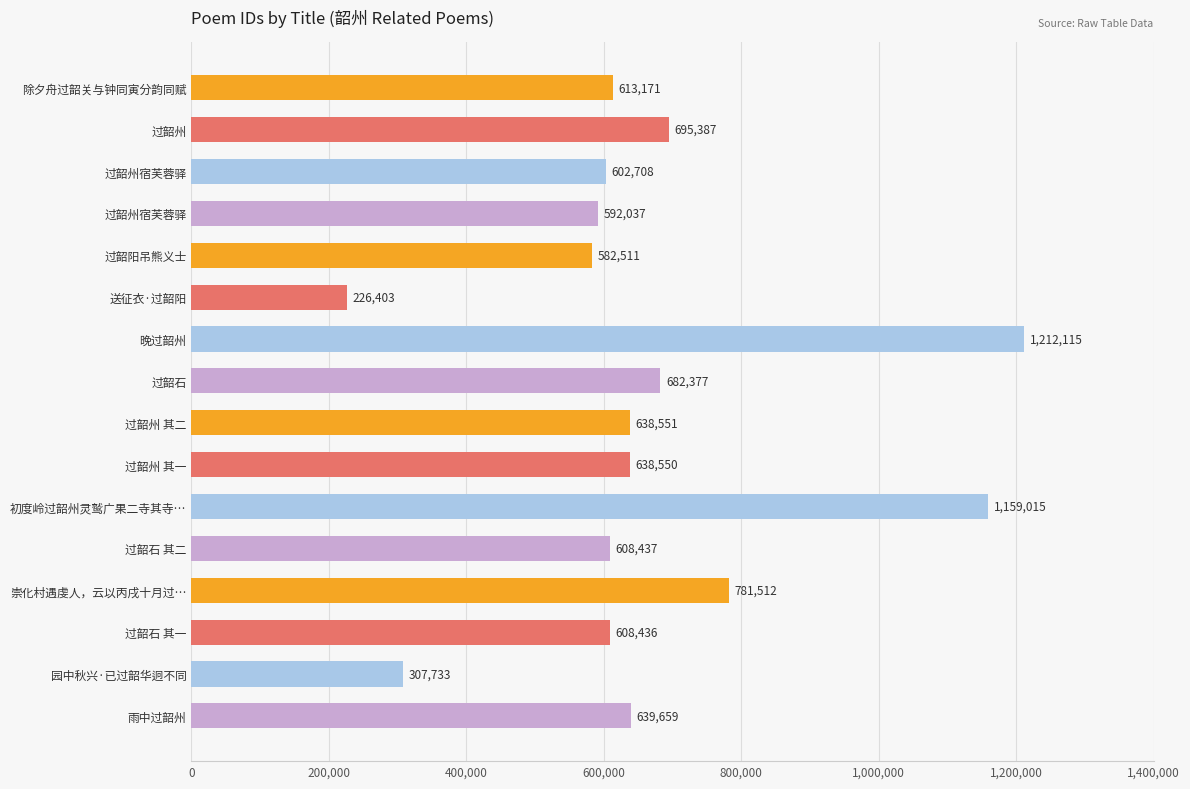

How many categories are shown in the chart?

16